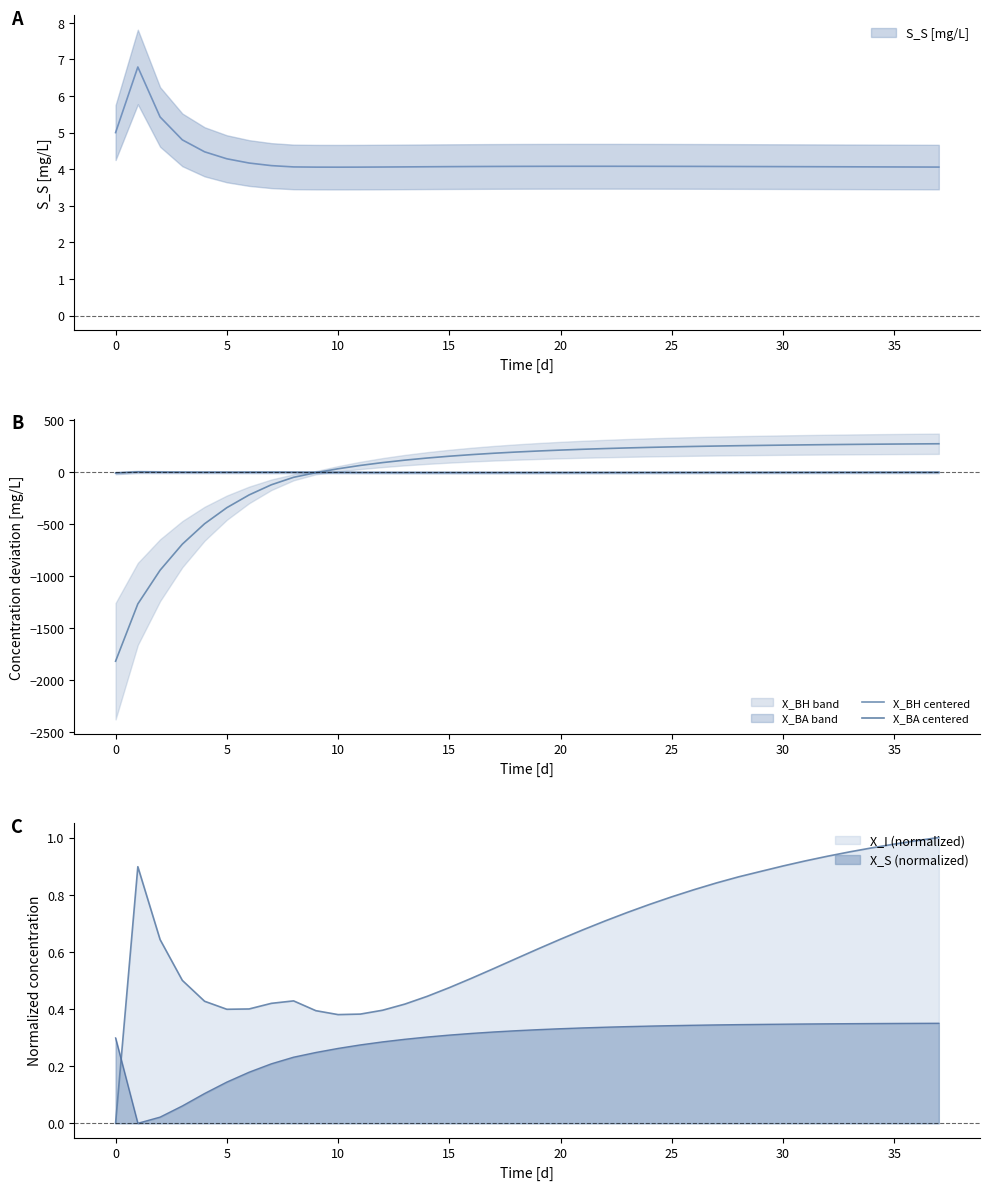

Which series ends up on top after the final intersection of X_S (normalized) and X_I (normalized)?

X_I (normalized)